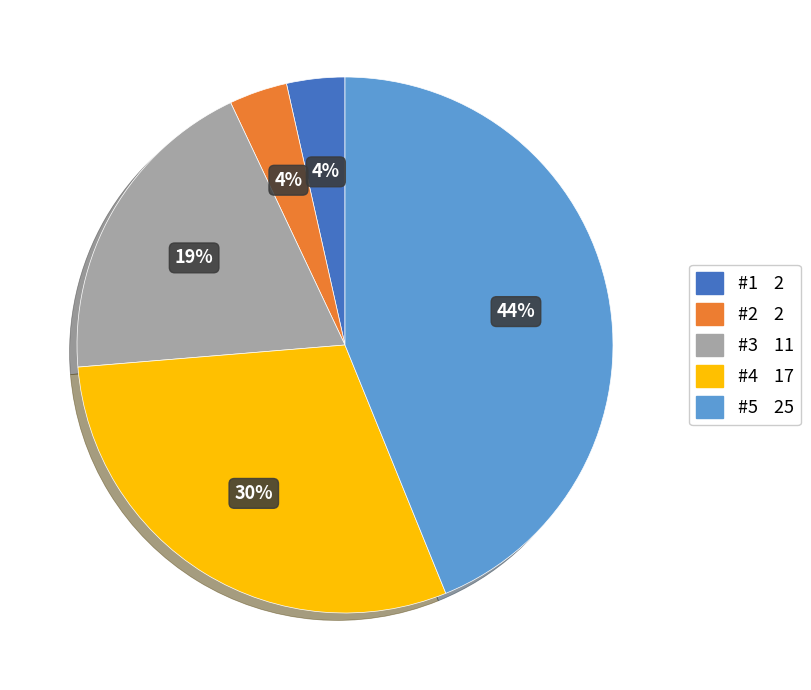

Approximately how many times larger is the value at #1 compared to #2?

1.0